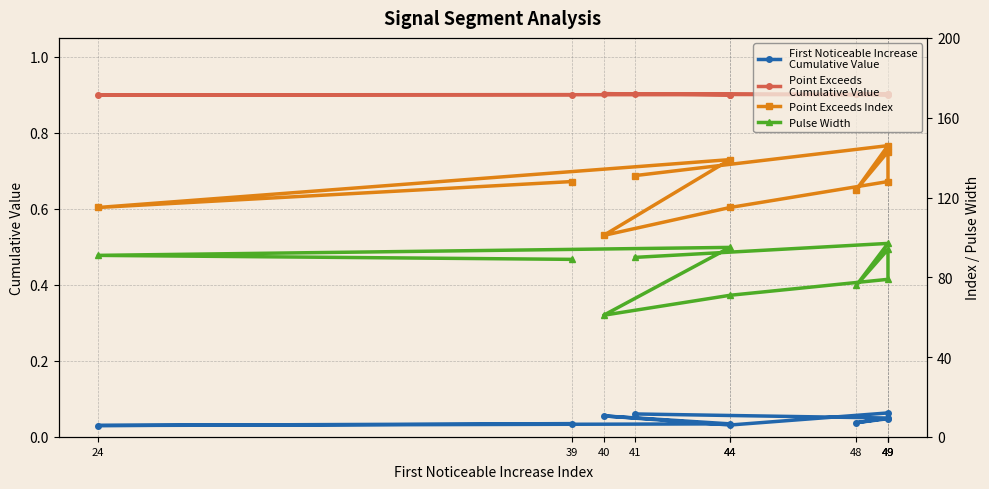

True or false: Point Exceeds
Cumulative Value has more than 1 interior local peaks.

True